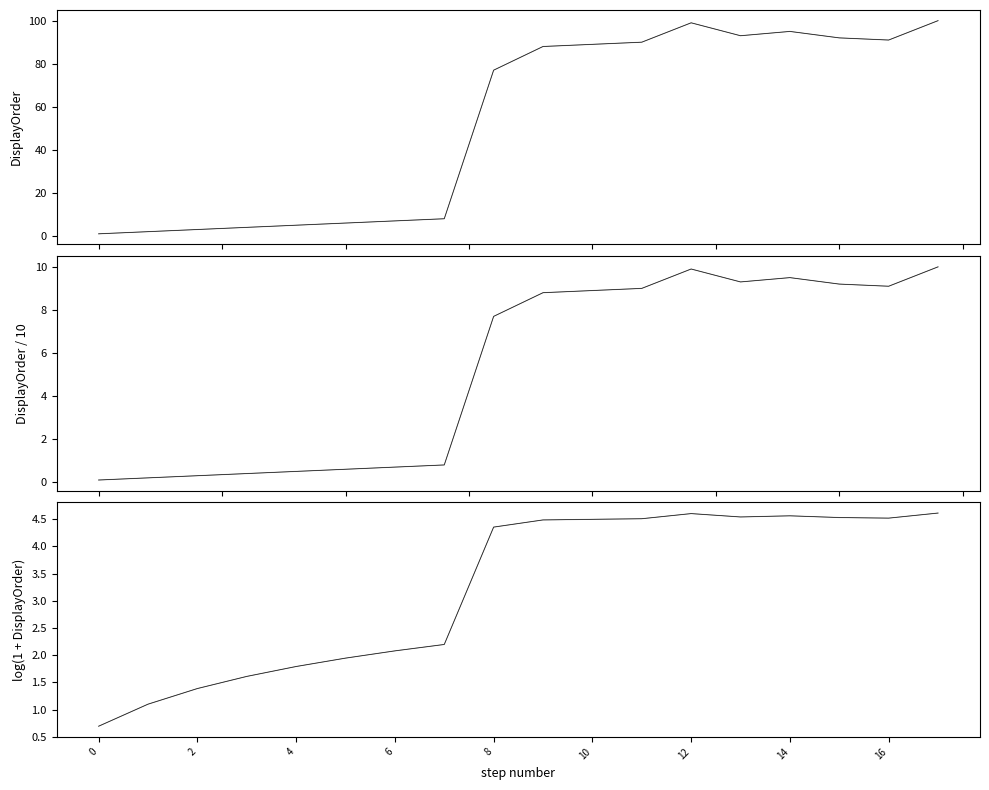

What is the maximum value for LogDisplayOrder?

4.6